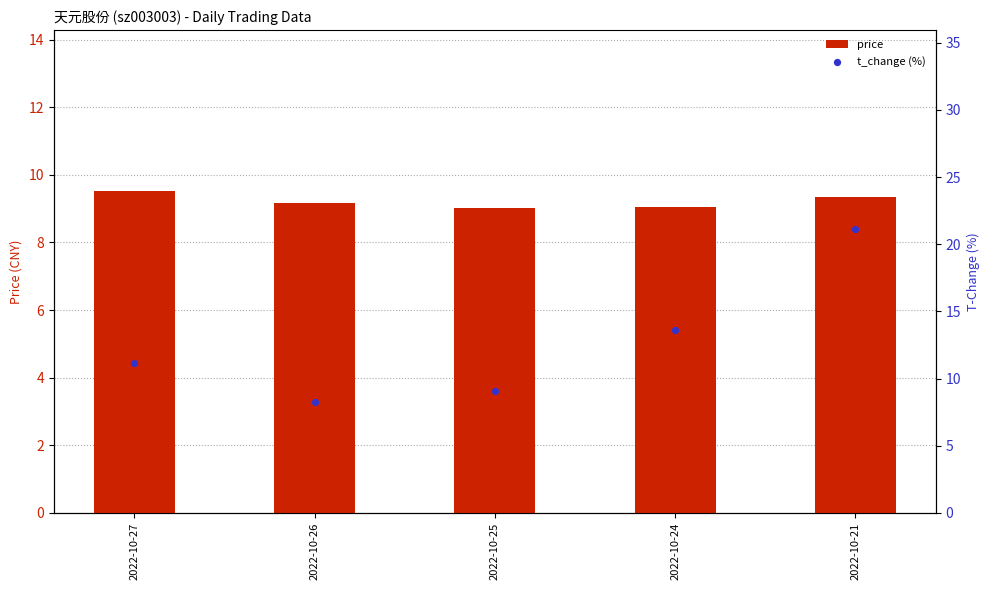

Which series reaches the maximum Y coordinate?

t_change (%)